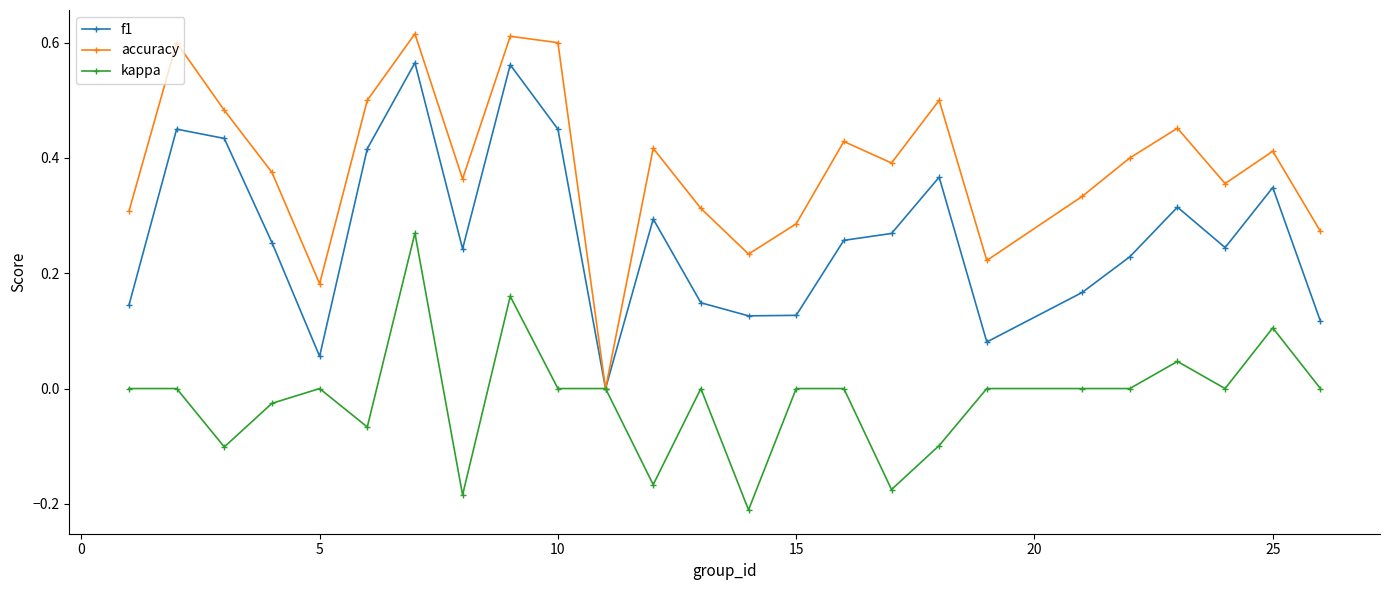

How many interior local peaks does the accuracy series have?

8